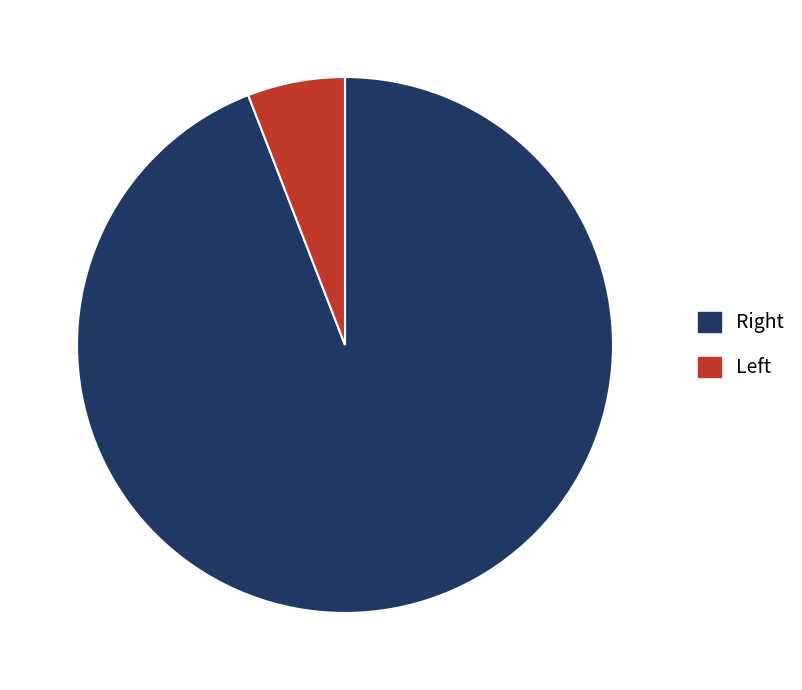

Is there any slice that represents more than half of the pie?

Yes